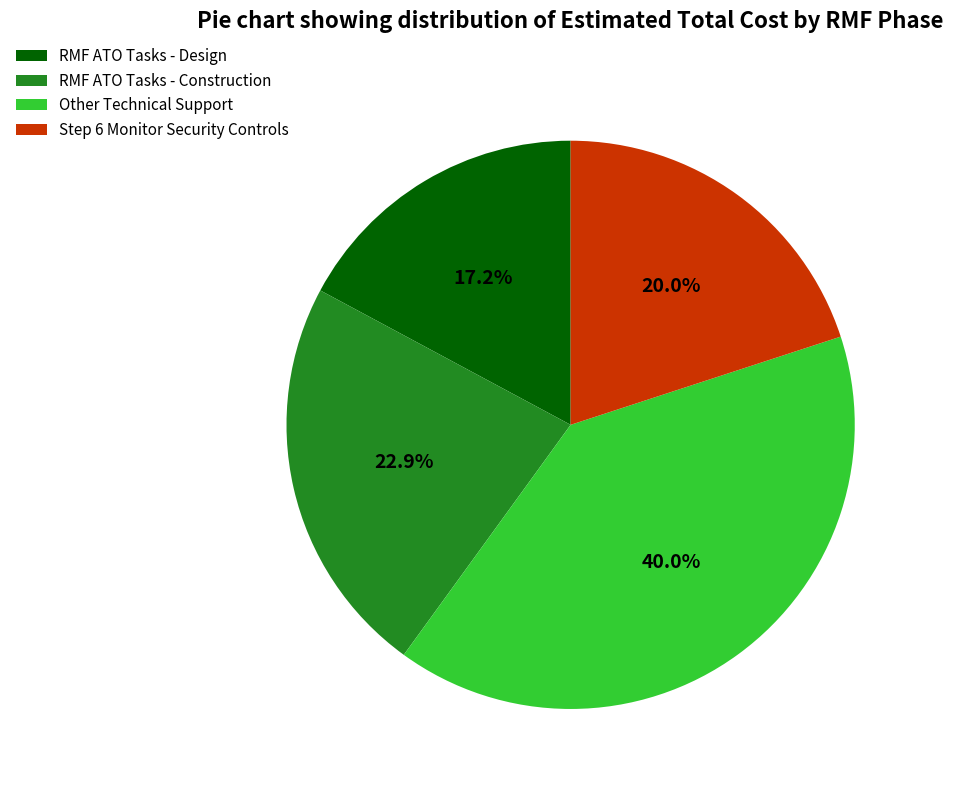

To the nearest percent, what is the difference between the largest and smallest slice percentages?

23%